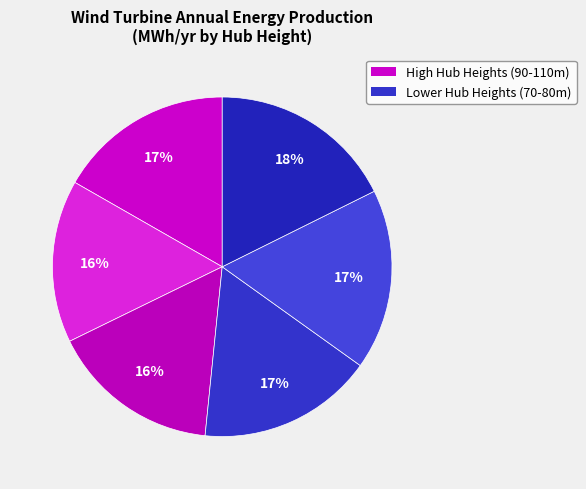

How many slices are in this pie chart?

6